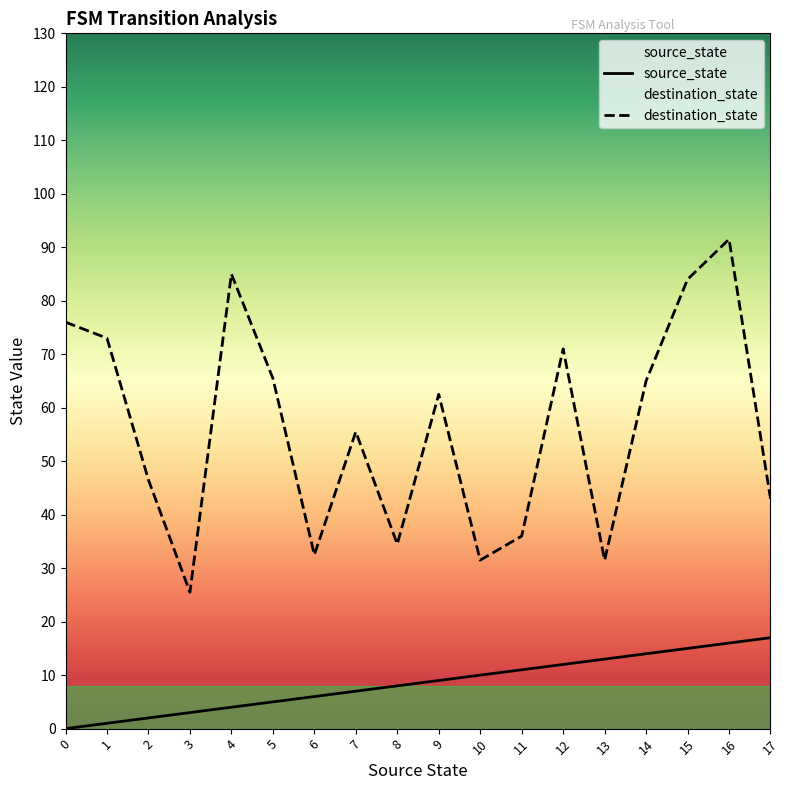

What is the difference between the second highest and second lowest values in the destination_state series?

53.5